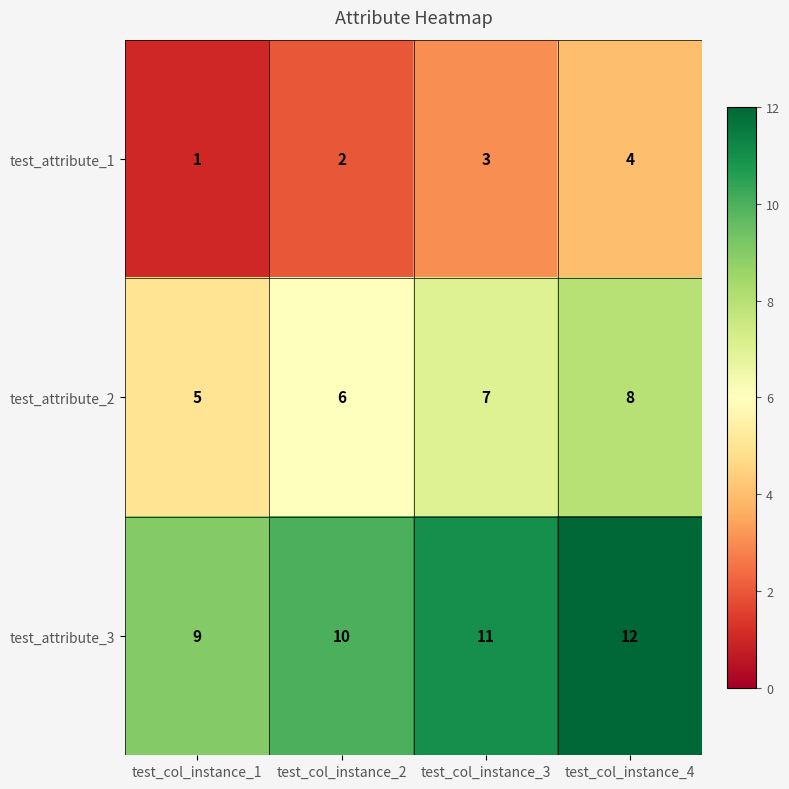

True or false: test_attribute_2 has a value of 12 at test_col_instance_4.

False